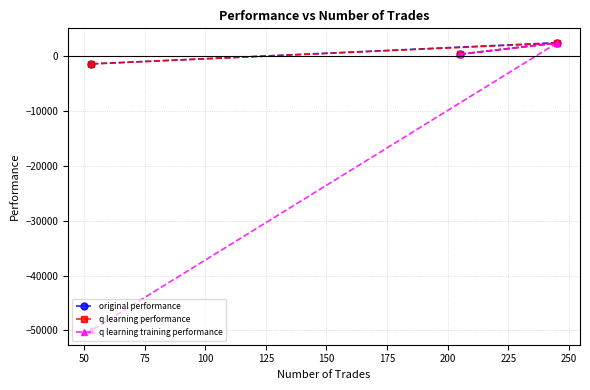

What is the smallest value displayed?

-50000.0